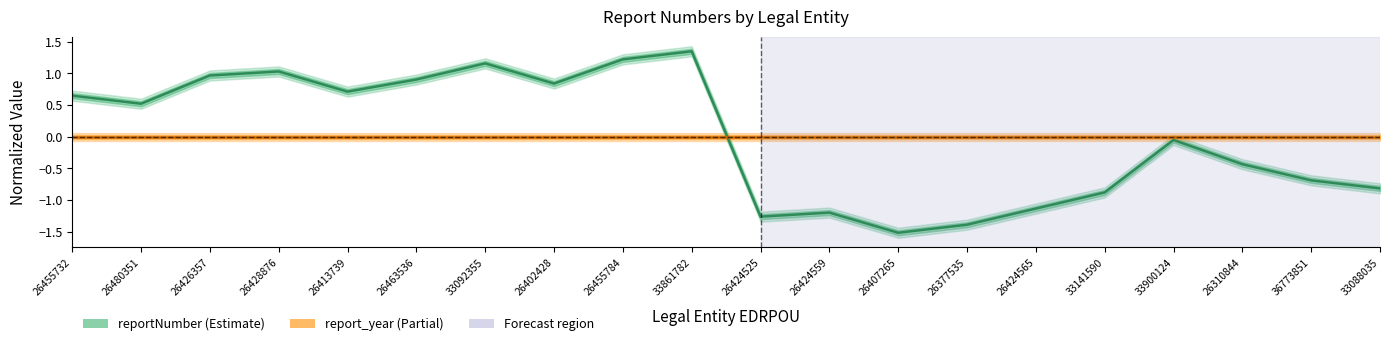

After their last crossing, which series has the higher values: report_year or reportNumber?

report_year